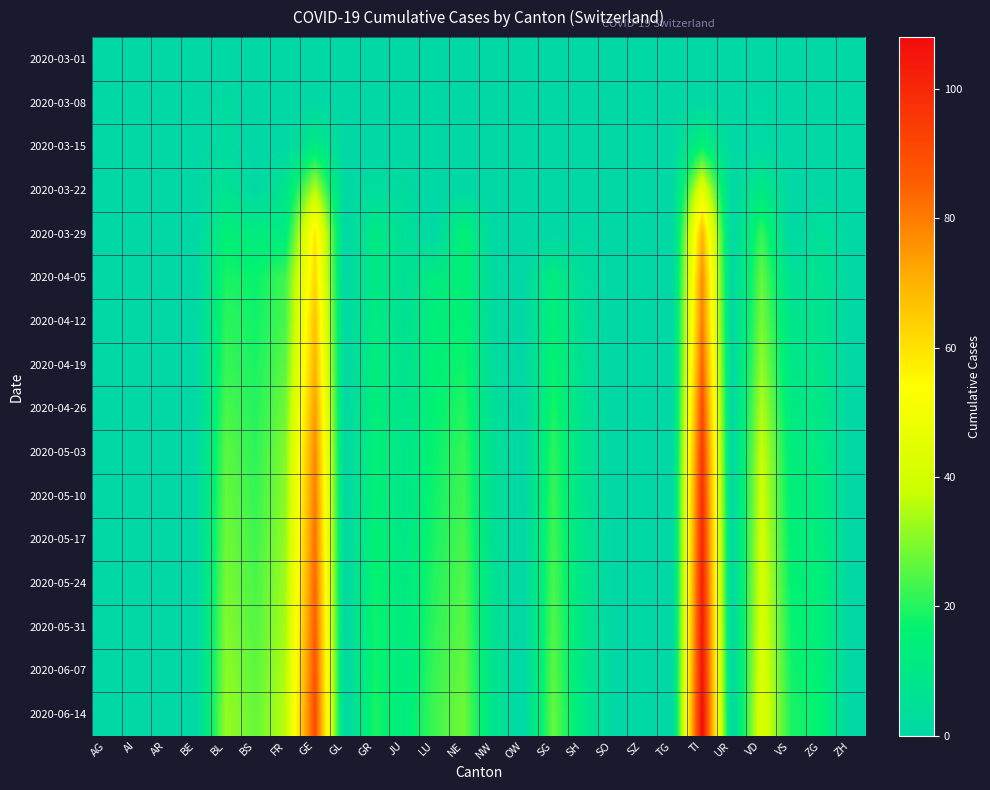

Reading left to right, extract all data points from this chart.

2020-03-01: AG=0	AI=0	AR=0	BE=0	BL=0	BS=0	FR=0	GE=0	GL=0	GR=0	JU=0	LU=0	NE=0	NW=0	OW=0	SG=0	SH=0	SO=0	SZ=0	TG=0	TI=0	UR=0	VD=0	VS=0	ZG=0	ZH=0
2020-03-08: AG=0	AI=0	AR=0	BE=0	BL=2	BS=0	FR=0	GE=0	GL=0	GR=0	JU=0	LU=0	NE=0	NW=0	OW=0	SG=0	SH=0	SO=0	SZ=0	TG=0	TI=0	UR=0	VD=1	VS=0	ZG=0	ZH=0
2020-03-15: AG=0	AI=0	AR=0	BE=0	BL=2	BS=0	FR=0	GE=12	GL=0	GR=0	JU=0	LU=0	NE=0	NW=0	OW=0	SG=0	SH=0	SO=0	SZ=0	TG=0	TI=16	UR=0	VD=1	VS=0	ZG=0	ZH=0
2020-03-22: AG=0	AI=0	AR=0	BE=0	BL=7	BS=0	FR=8	GE=36	GL=0	GR=3	JU=2	LU=0	NE=0	NW=0	OW=0	SG=0	SH=0	SO=0	SZ=0	TG=0	TI=46	UR=0	VD=11	VS=0	ZG=0	ZH=0
2020-03-29: AG=0	AI=0	AR=0	BE=0	BL=15	BS=12	FR=13	GE=59	GL=0	GR=11	JU=5	LU=0	NE=16	NW=0	OW=0	SG=0	SH=1	SO=0	SZ=0	TG=0	TI=69	UR=0	VD=22	VS=0	ZG=5	ZH=0
2020-04-05: AG=0	AI=0	AR=0	BE=0	BL=19	BS=17	FR=23	GE=62	GL=0	GR=11	JU=5	LU=12	NE=15	NW=2	OW=0	SG=13	SH=3	SO=0	SZ=0	TG=0	TI=77	UR=0	VD=27	VS=5	ZG=7	ZH=0
2020-04-12: AG=0	AI=0	AR=0	BE=0	BL=21	BS=18	FR=24	GE=67	GL=0	GR=12	JU=6	LU=14	NE=16	NW=2	OW=0	SG=15	SH=4	SO=0	SZ=0	TG=0	TI=80	UR=0	VD=29	VS=8	ZG=8	ZH=0
2020-04-19: AG=0	AI=0	AR=0	BE=0	BL=22	BS=19	FR=26	GE=70	GL=0	GR=13	JU=7	LU=15	NE=18	NW=3	OW=0	SG=17	SH=5	SO=0	SZ=0	TG=0	TI=85	UR=0	VD=32	VS=9	ZG=9	ZH=0
2020-04-26: AG=0	AI=0	AR=0	BE=0	BL=24	BS=20	FR=28	GE=74	GL=0	GR=14	JU=8	LU=16	NE=20	NW=4	OW=0	SG=19	SH=6	SO=0	SZ=0	TG=0	TI=90	UR=0	VD=35	VS=11	ZG=10	ZH=0
2020-05-03: AG=0	AI=0	AR=0	BE=0	BL=26	BS=21	FR=30	GE=78	GL=0	GR=15	JU=9	LU=17	NE=22	NW=5	OW=0	SG=21	SH=7	SO=0	SZ=0	TG=0	TI=95	UR=0	VD=38	VS=13	ZG=11	ZH=0
2020-05-10: AG=0	AI=0	AR=0	BE=0	BL=27	BS=22	FR=31	GE=80	GL=0	GR=15	JU=9	LU=18	NE=23	NW=5	OW=0	SG=22	SH=7	SO=0	SZ=0	TG=0	TI=98	UR=0	VD=39	VS=14	ZG=12	ZH=0
2020-05-17: AG=0	AI=0	AR=0	BE=0	BL=28	BS=23	FR=32	GE=82	GL=0	GR=16	JU=10	LU=19	NE=24	NW=5	OW=0	SG=23	SH=8	SO=0	SZ=0	TG=0	TI=100	UR=0	VD=40	VS=15	ZG=13	ZH=0
2020-05-24: AG=0	AI=0	AR=0	BE=0	BL=29	BS=24	FR=33	GE=84	GL=0	GR=17	JU=11	LU=20	NE=25	NW=6	OW=0	SG=24	SH=8	SO=0	SZ=0	TG=0	TI=102	UR=0	VD=41	VS=16	ZG=14	ZH=0
2020-05-31: AG=0	AI=0	AR=0	BE=0	BL=30	BS=25	FR=34	GE=86	GL=0	GR=18	JU=12	LU=21	NE=26	NW=6	OW=0	SG=25	SH=9	SO=0	SZ=0	TG=0	TI=104	UR=0	VD=42	VS=17	ZG=14	ZH=0
2020-06-07: AG=0	AI=0	AR=0	BE=0	BL=31	BS=26	FR=35	GE=88	GL=0	GR=18	JU=12	LU=22	NE=27	NW=7	OW=0	SG=26	SH=9	SO=0	SZ=0	TG=0	TI=106	UR=0	VD=43	VS=18	ZG=15	ZH=0
2020-06-14: AG=0	AI=0	AR=0	BE=0	BL=32	BS=27	FR=36	GE=90	GL=0	GR=19	JU=13	LU=23	NE=28	NW=7	OW=0	SG=27	SH=10	SO=0	SZ=0	TG=0	TI=108	UR=0	VD=44	VS=19	ZG=16	ZH=0